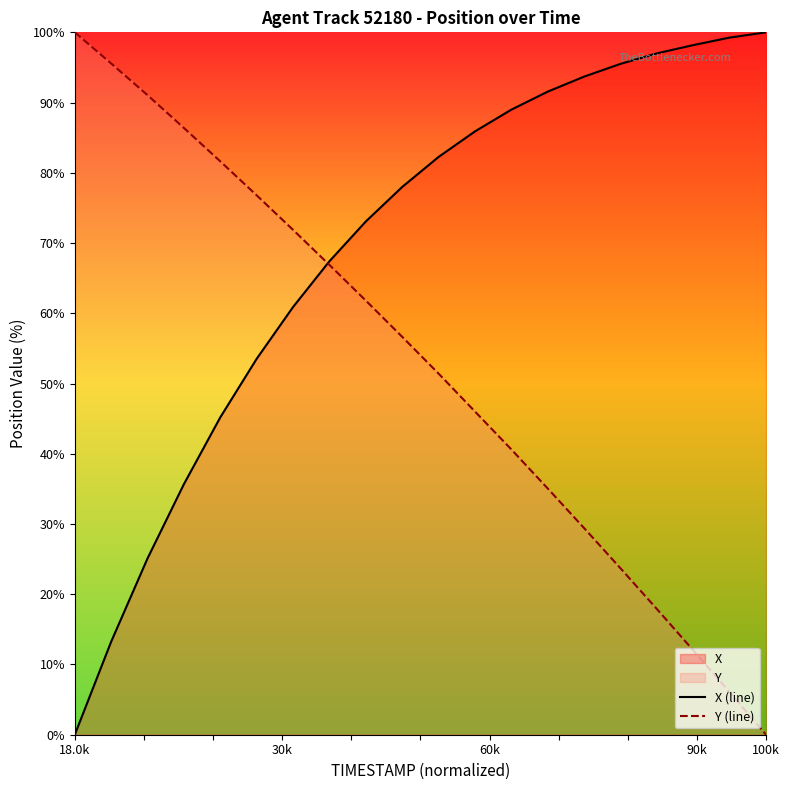

How many values in Y (line) are above zero?

19